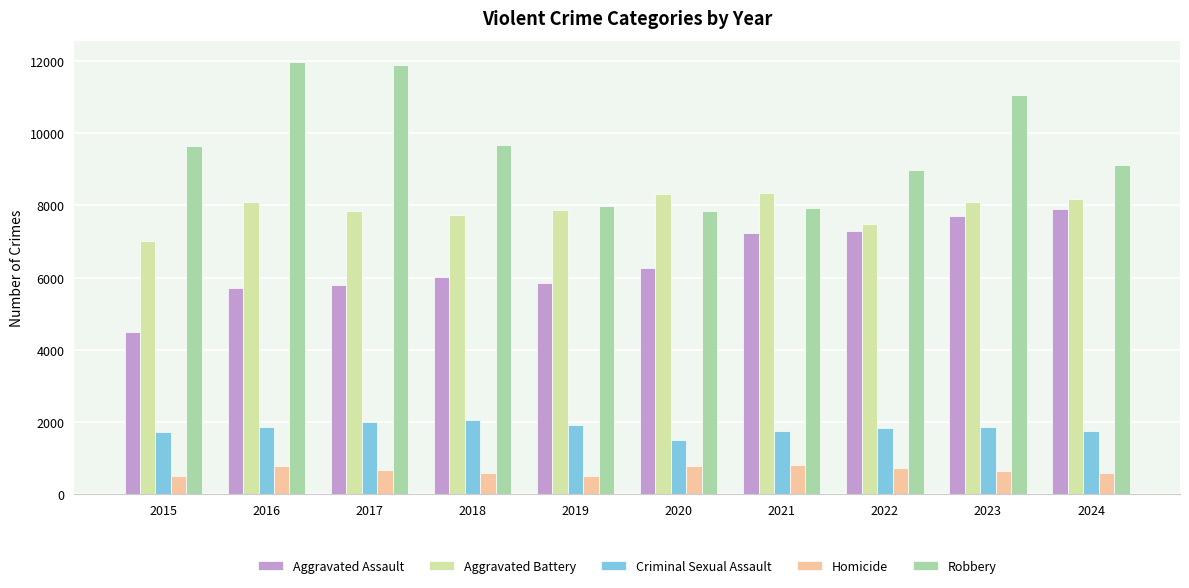

At which label is Aggravated Assault closest to 6190?

2020